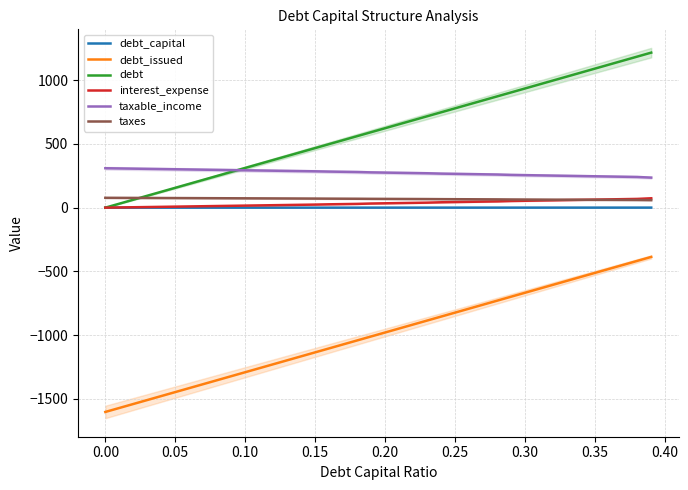

True or false: debt_issued has a value of -1603.0 at 0.00.

True